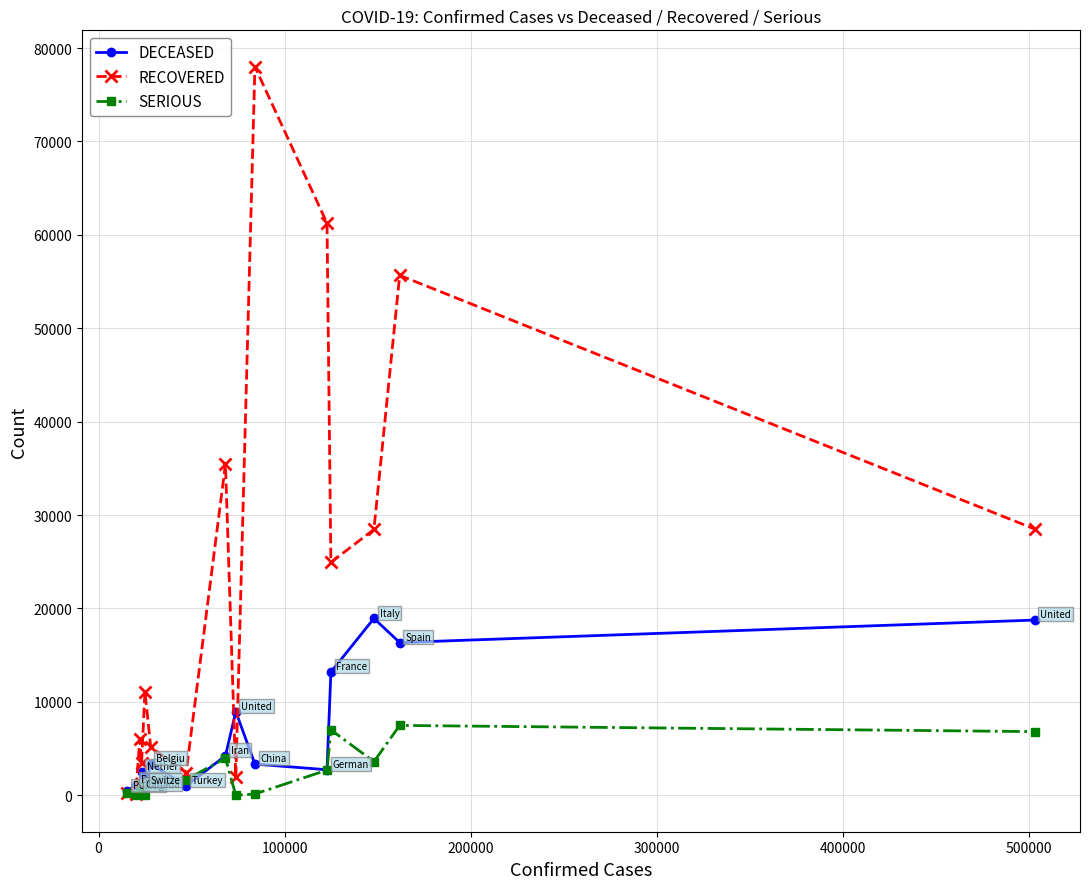

What is the lowest value of the DECEASED series?

435